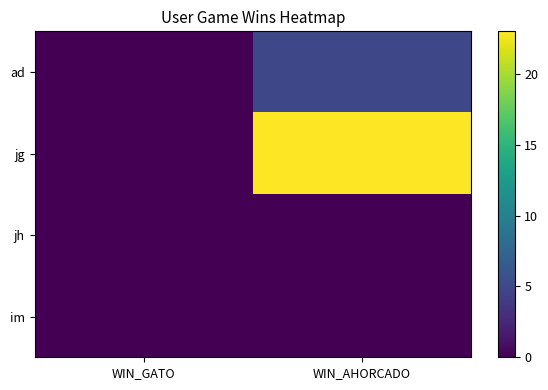

Which category has the highest value across all series?

WIN_AHORCADO